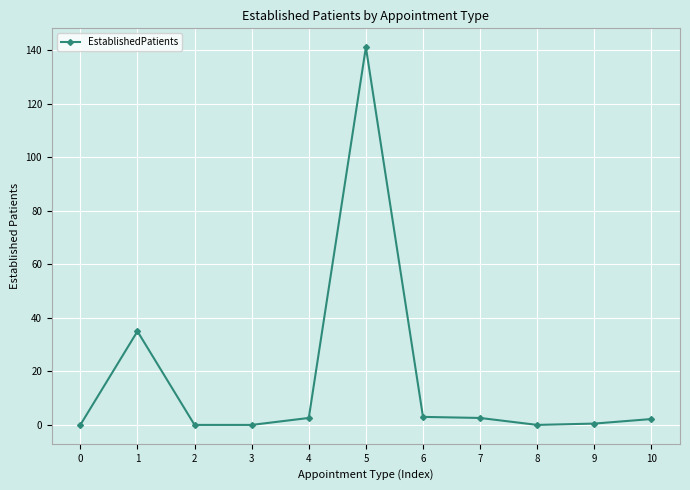

At which category does the data reach its first local peak?

1